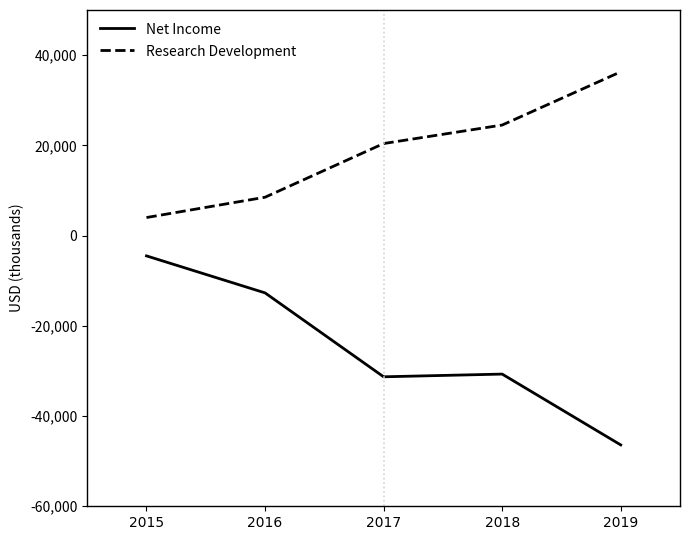

Reading left to right, transcribe all the data shown in this chart.

Net Income: -4500	-12700	-31300	-30700	-46400
Research Development: 4000	8500	20400	24500	36300